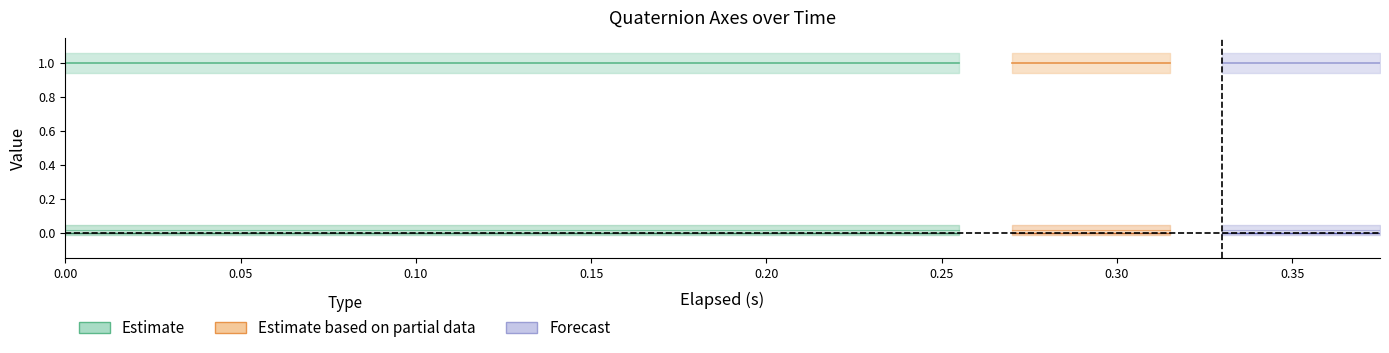

Reading right to left, transcribe all the data shown in this chart.

elapsed (s): 0.4	0.4	0.3	0.3	0.3	0.3	0.3	0.2	0.2	0.2	0.2	0.2	0.2	0.2	0.2	0.1	0.1	0.0	0.0	0.0
W-Axis: 1.0	1.0	1.0	1.0	1.0	1.0	1.0	1.0	1.0	1.0	1.0	1.0	1.0	1.0	1.0	1.0	1.0	1.0	1.0	1.0
X-Axis (i): 0.0	0.0	0.0	0.0	0.0	0.0	0.0	0.0	0.0	0.0	0.0	0.0	0.0	0.0	0.0	0.0	0.0	0.0	0.0	0.0
Y-Axis (j): -0.0	-0.0	-0.0	-0.0	-0.0	-0.0	-0.0	-0.0	-0.0	-0.0	-0.0	-0.0	-0.0	-0.0	-0.0	-0.0	-0.0	-0.0	-0.0	-0.0